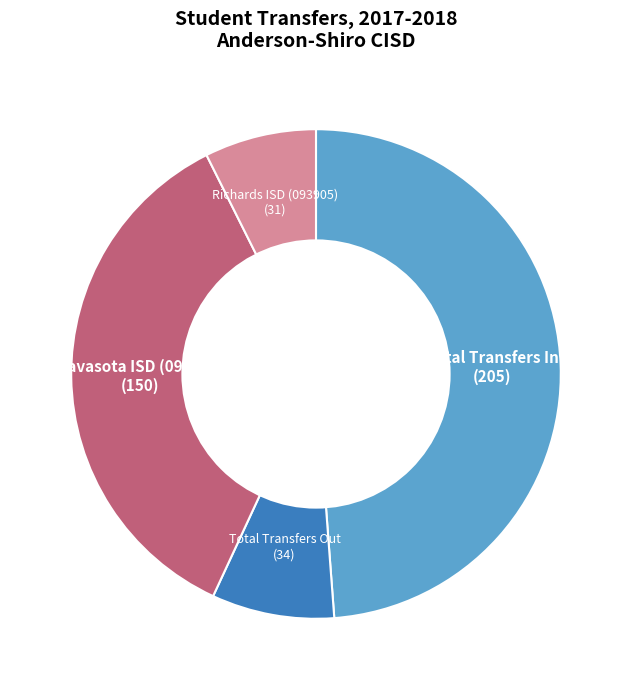

How many segments does this pie chart have?

4